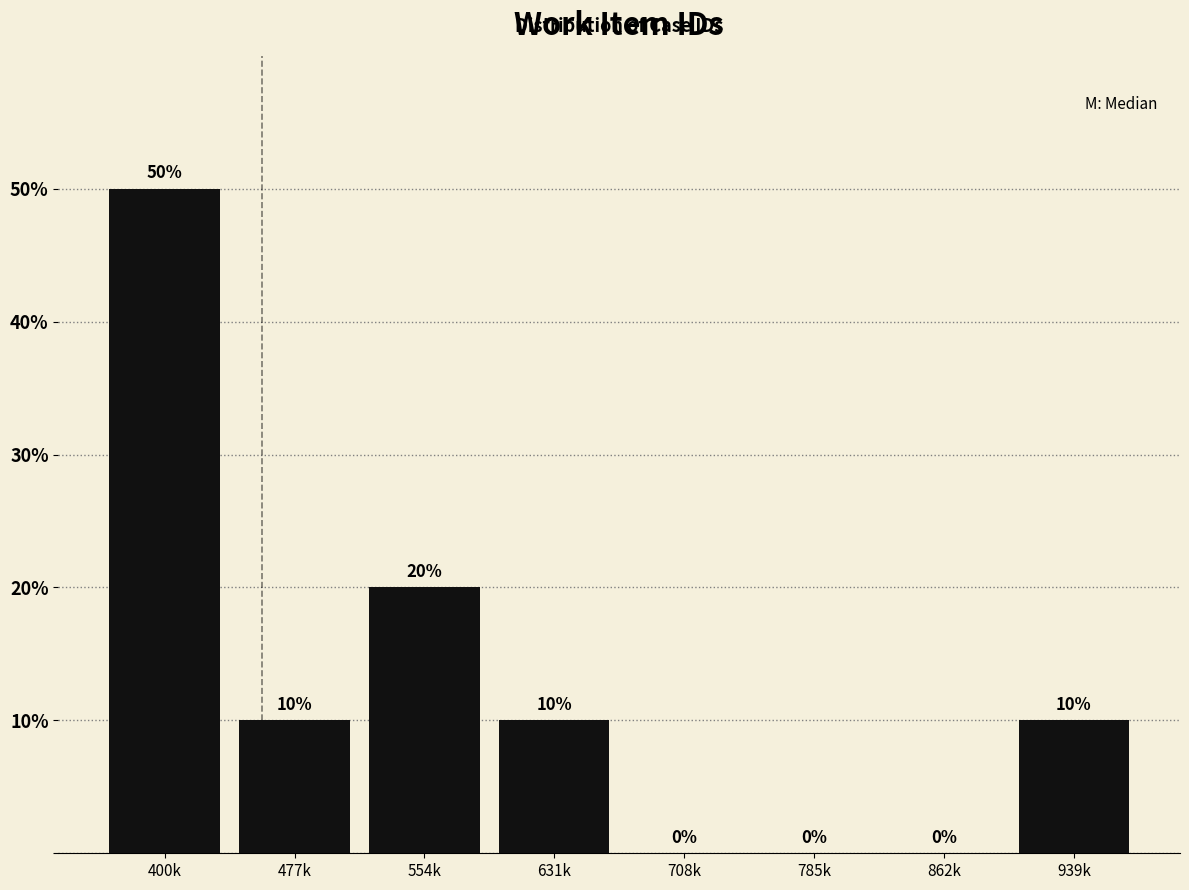

Reading left to right, what are all the values shown in this chart?

400k=50	477k=10	554k=20	631k=10	708k=0	785k=0	862k=0	939k=10